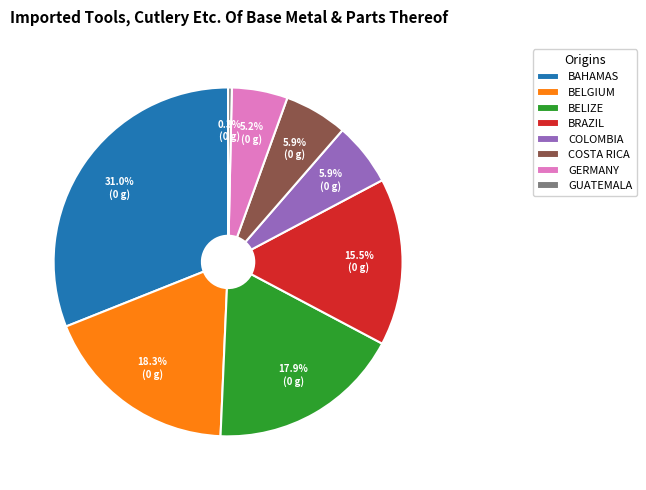

Which slice is the largest?

BAHAMAS